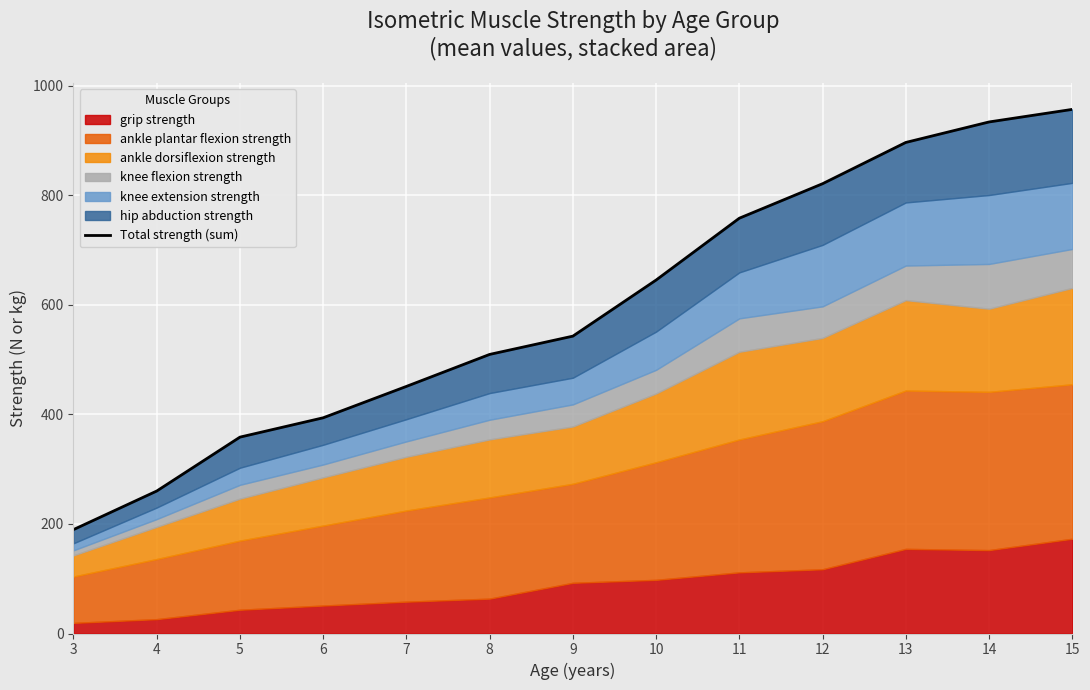

Rank the categories by value from highest to lowest.

15, 14, 13, 12, 11, 10, 9, 8, 7, 6, 5, 4, 3